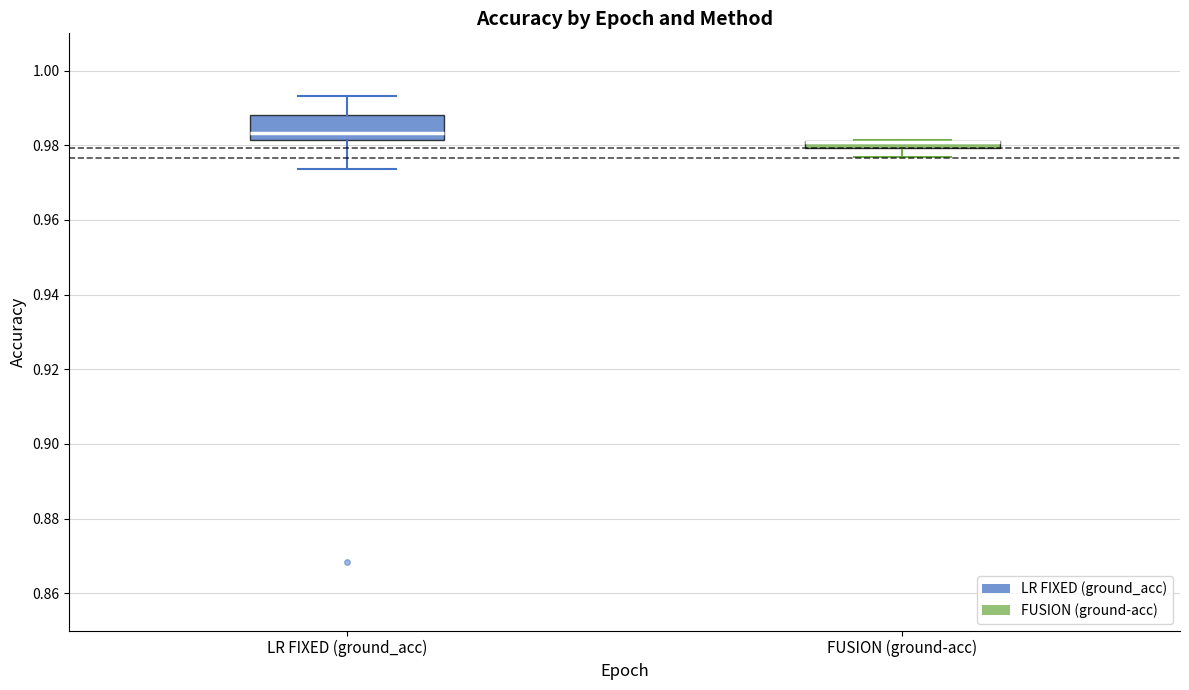

Where is the lower edge of the box for FUSION (ground-acc) on the y-axis? The values are not printed on the chart, so give them approximately, as read against the axis.

0.980